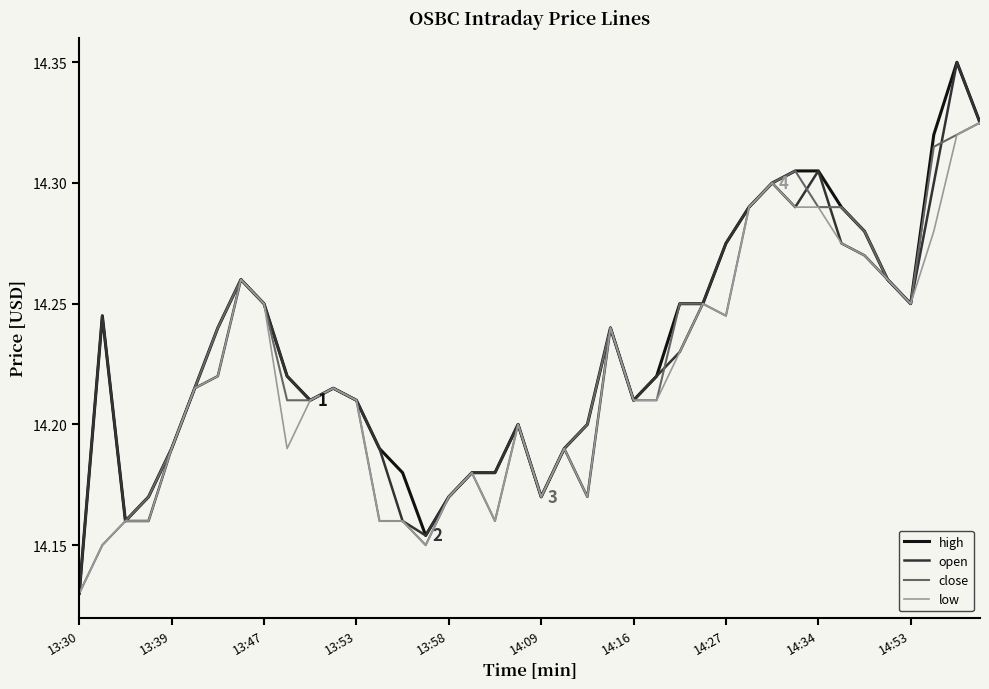

List the series in order of their peak value, lowest first.

close, low, high, open